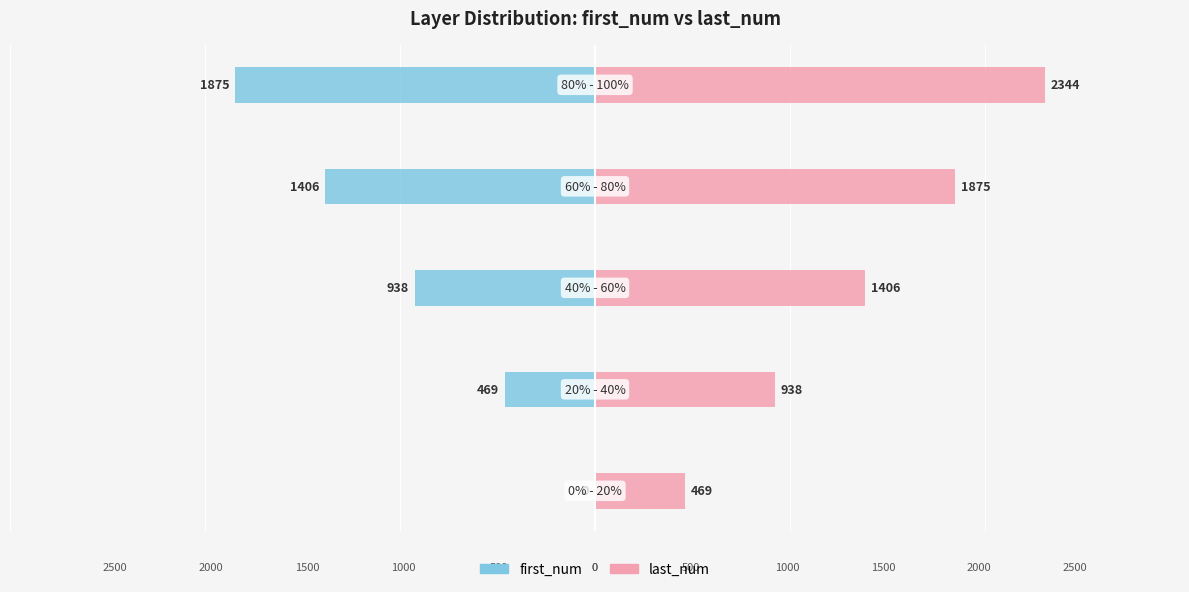

What is the value of the last_num bar at the 5th from the left?

2344